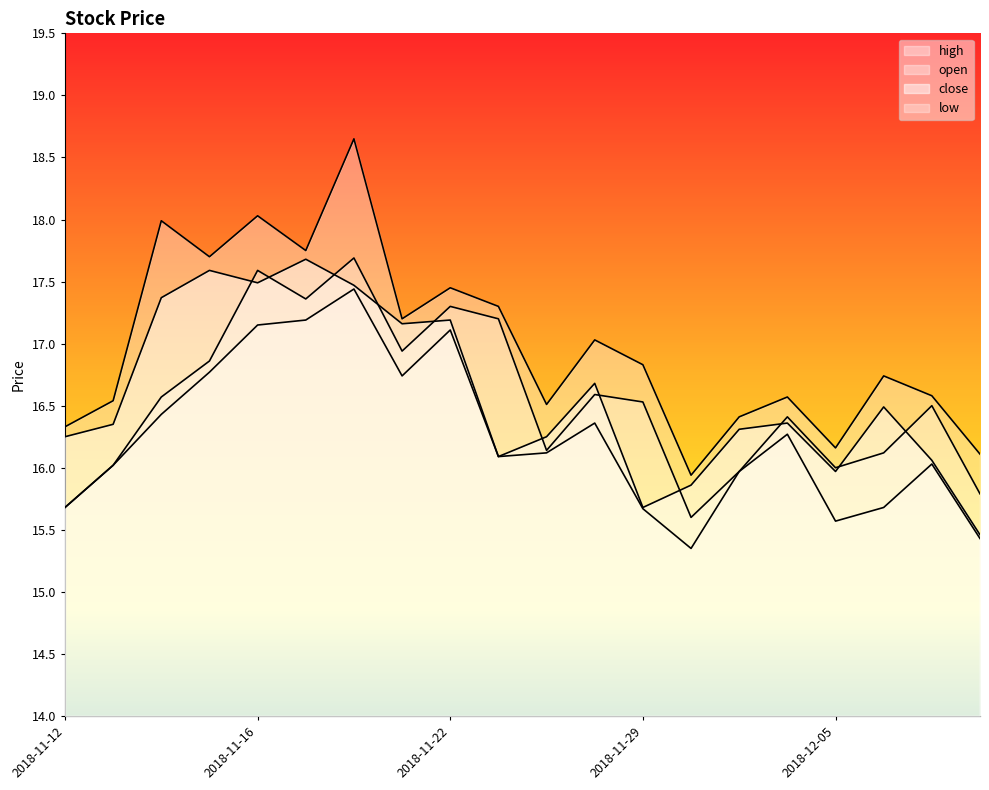

Is it true that high equals 15.9 at 2018-11-30?

True